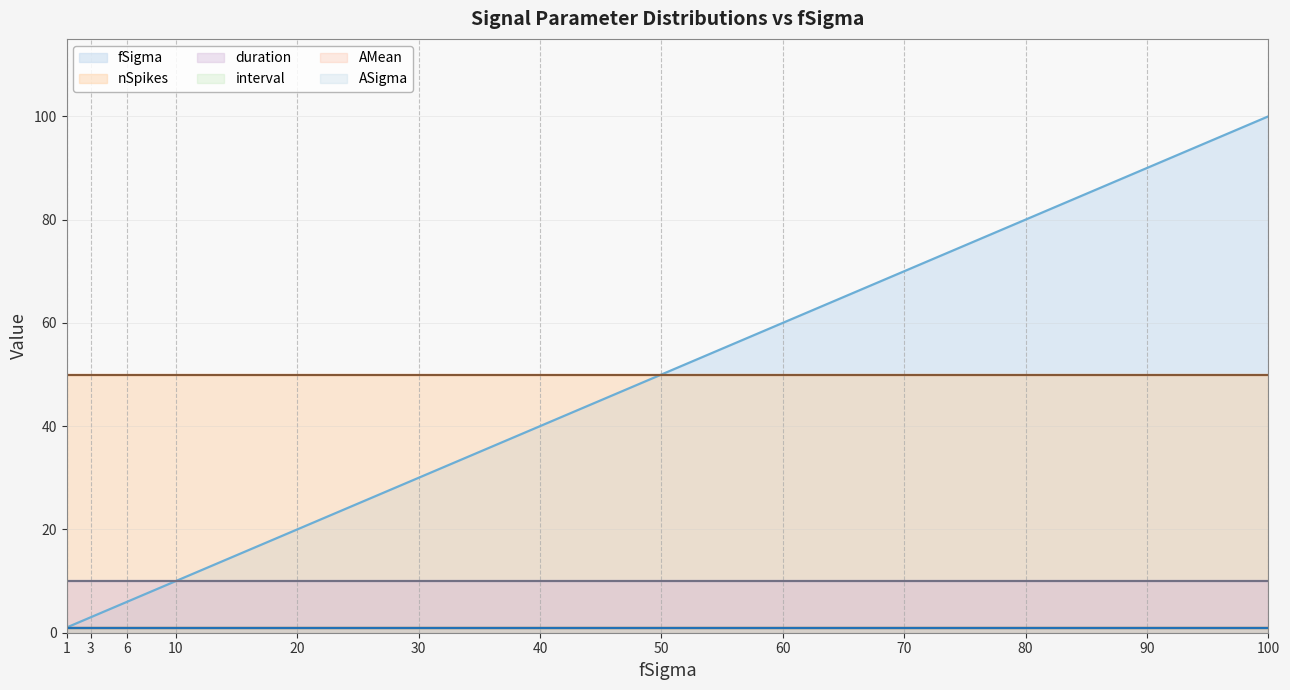

Reading left to right, list all the values displayed in this chart.

fSigma: 1=1	3=3	6=6	10=10	20=20	30=30	40=40	50=50	60=60	70=70	80=80	90=90	100=100
duration: 1=10	3=10	6=10	10=10	20=10	30=10	40=10	50=10	60=10	70=10	80=10	90=10	100=10
interval: 1=1	3=1	6=1	10=1	20=1	30=1	40=1	50=1	60=1	70=1	80=1	90=1	100=1
nSpikes: 1=50	3=50	6=50	10=50	20=50	30=50	40=50	50=50	60=50	70=50	80=50	90=50	100=50
AMean: 1=1	3=1	6=1	10=1	20=1	30=1	40=1	50=1	60=1	70=1	80=1	90=1	100=1
ASigma: 1=1	3=1	6=1	10=1	20=1	30=1	40=1	50=1	60=1	70=1	80=1	90=1	100=1